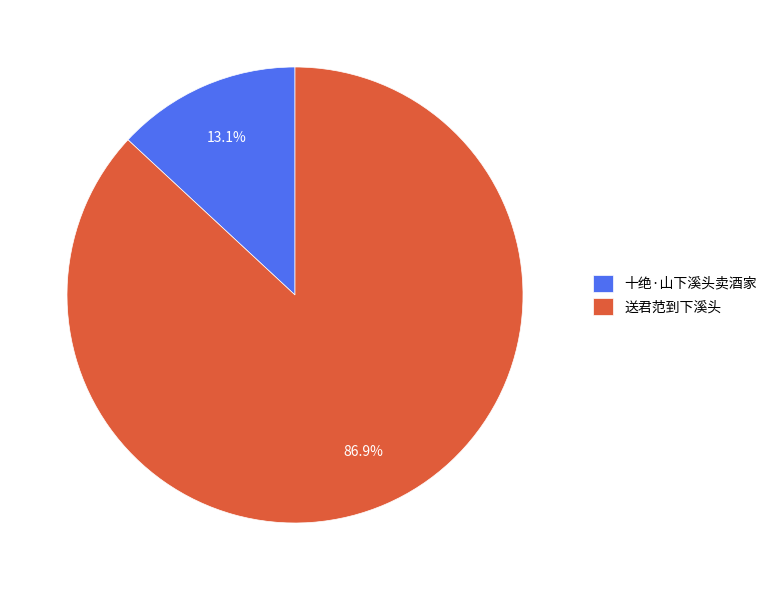

Approximately how many times larger is the value at 十绝·山下溪头卖酒家 compared to 送君范到下溪头?

0.2